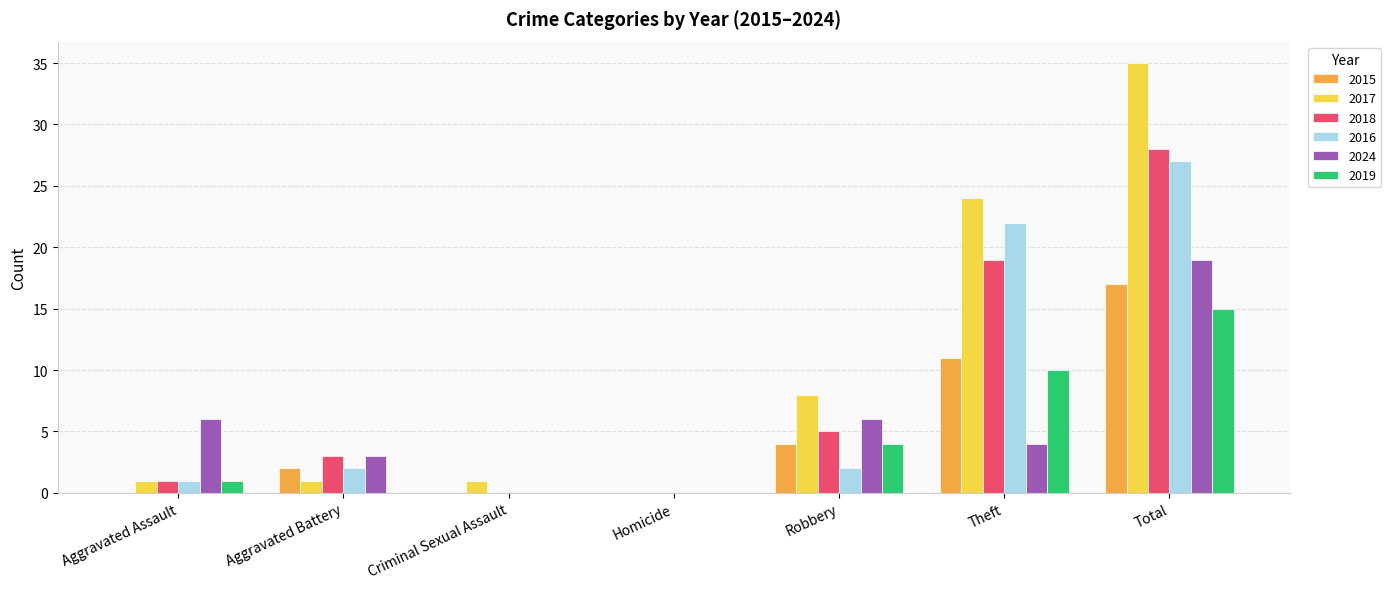

Reading right to left, what are all the values shown in this chart?

2015: Total=17	Theft=11	Robbery=4	Homicide=0	Criminal Sexual Assault=0	Aggravated Battery=2	Aggravated Assault=0
2017: Total=35	Theft=24	Robbery=8	Homicide=0	Criminal Sexual Assault=1	Aggravated Battery=1	Aggravated Assault=1
2018: Total=28	Theft=19	Robbery=5	Homicide=0	Criminal Sexual Assault=0	Aggravated Battery=3	Aggravated Assault=1
2016: Total=27	Theft=22	Robbery=2	Homicide=0	Criminal Sexual Assault=0	Aggravated Battery=2	Aggravated Assault=1
2024: Total=19	Theft=4	Robbery=6	Homicide=0	Criminal Sexual Assault=0	Aggravated Battery=3	Aggravated Assault=6
2019: Total=15	Theft=10	Robbery=4	Homicide=0	Criminal Sexual Assault=0	Aggravated Battery=0	Aggravated Assault=1